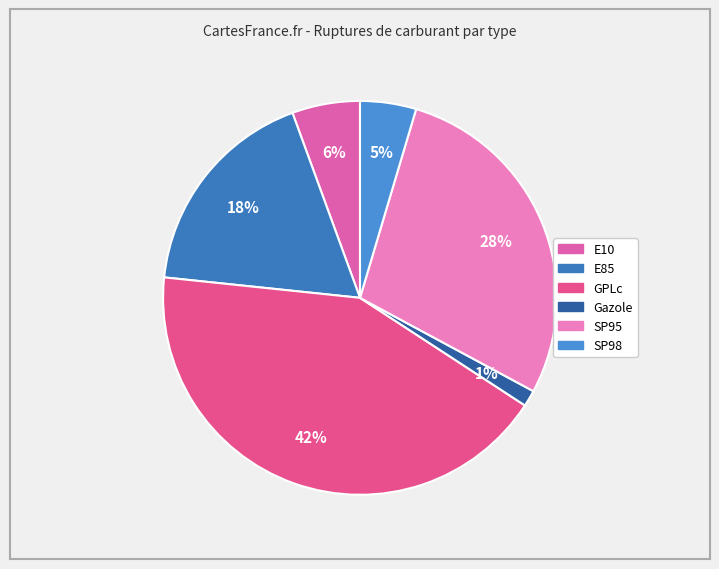

To the nearest percent, what portion does SP95 represent?

28%